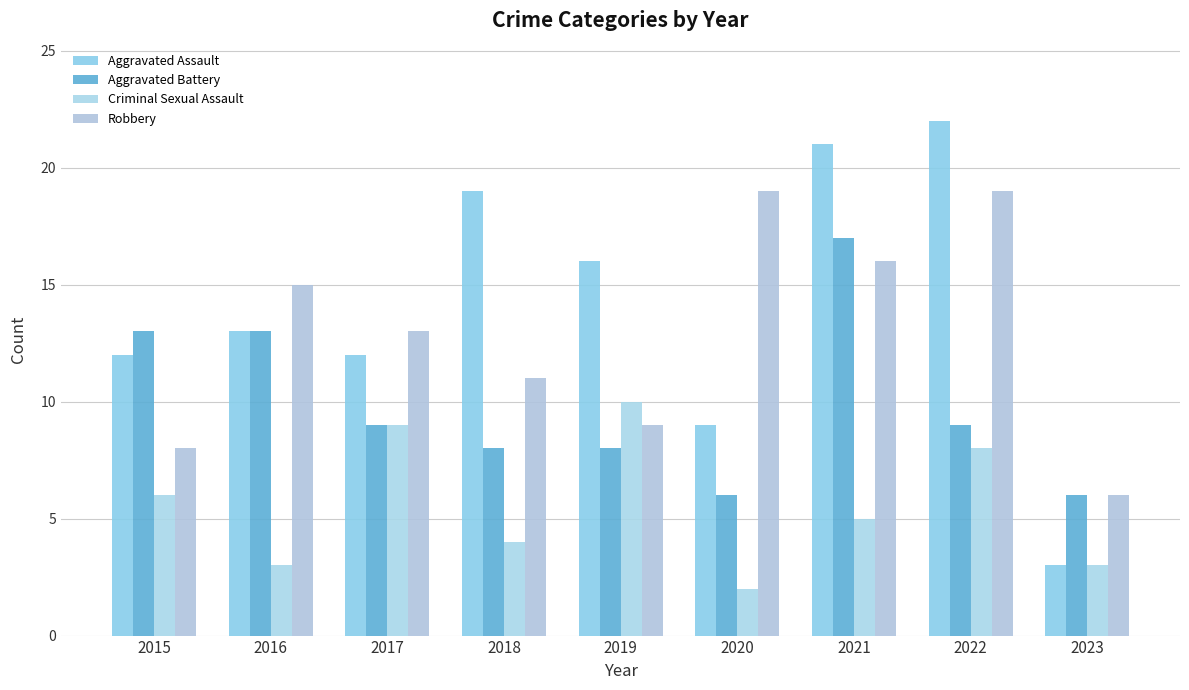

Where does the Aggravated Battery series first go above 9?

2015